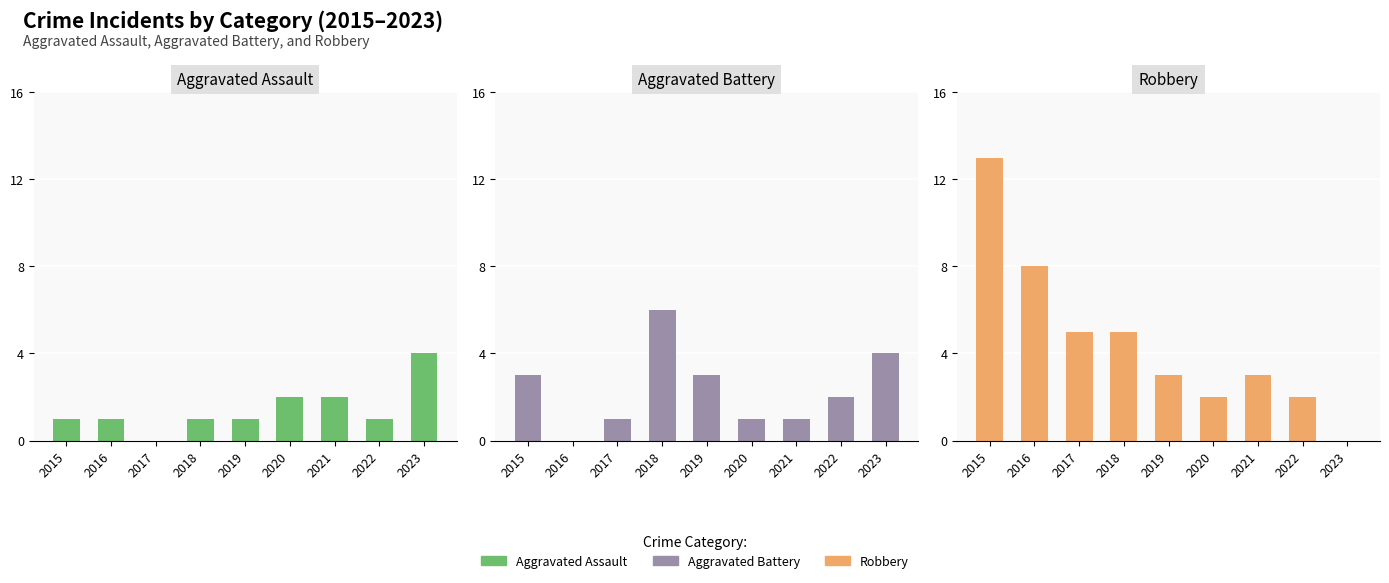

Rank the series by their average value, from highest to lowest.

Robbery, Aggravated Battery, Aggravated Assault